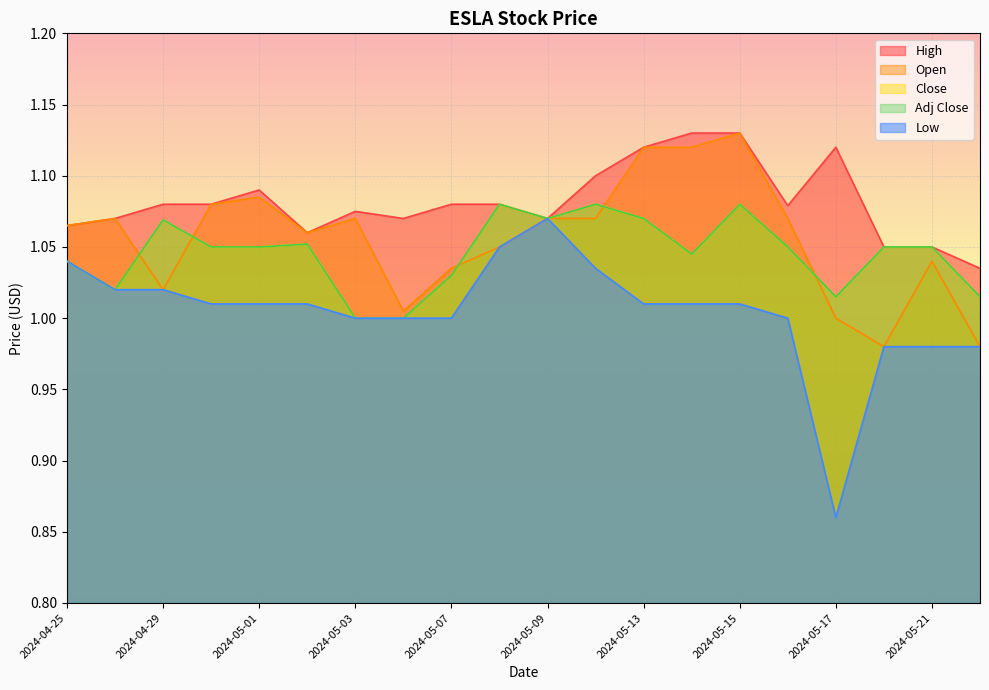

The value of Adj Close at 2024-05-10 is 1.1. True or false?

True